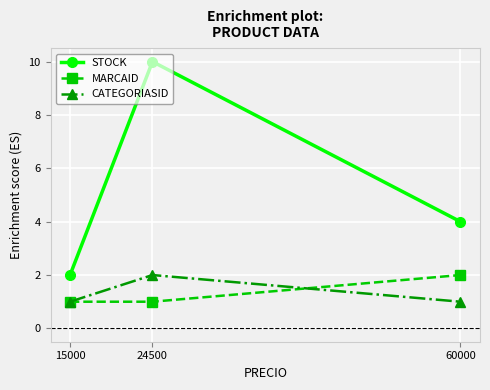

What is the spread (max minus min) of values at 15000?

1